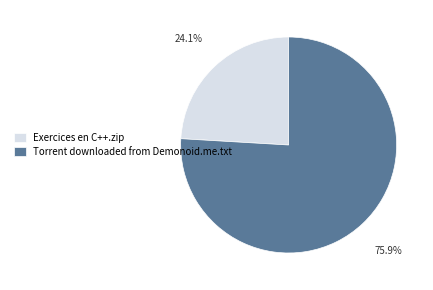

Is it true that Exercices en C++.zip is 32% of the pie?

False